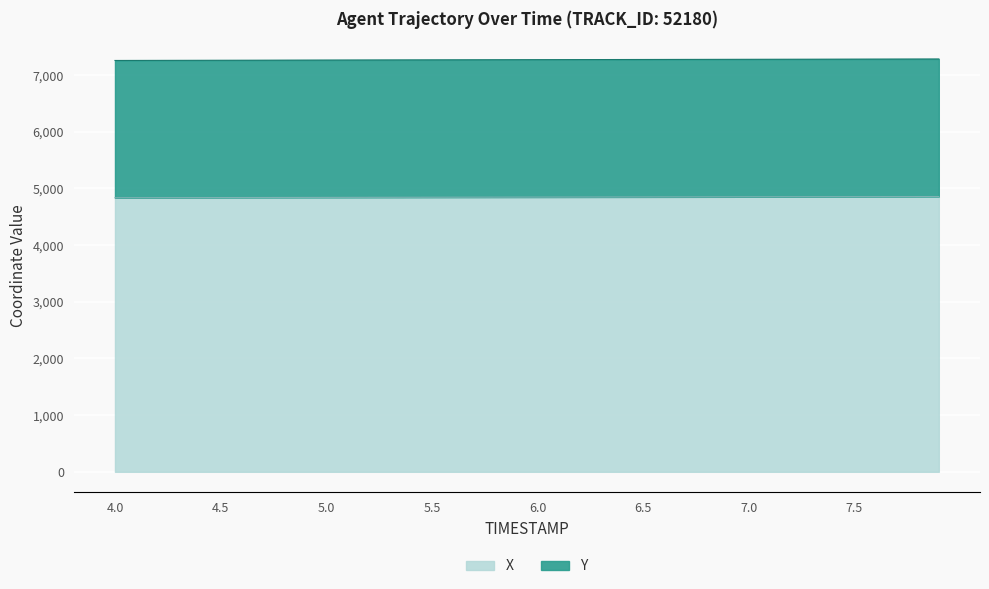

What is the difference between the maximum and minimum values in the Y series?

26.1